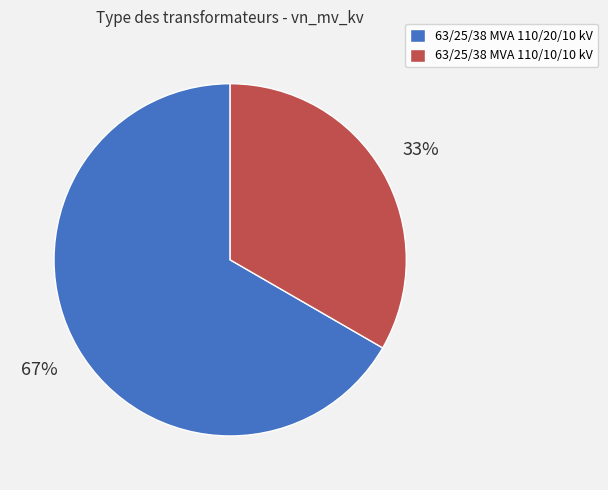

Does 63/25/38 MVA 110/20/10 kV represent more than half of the total?

Yes